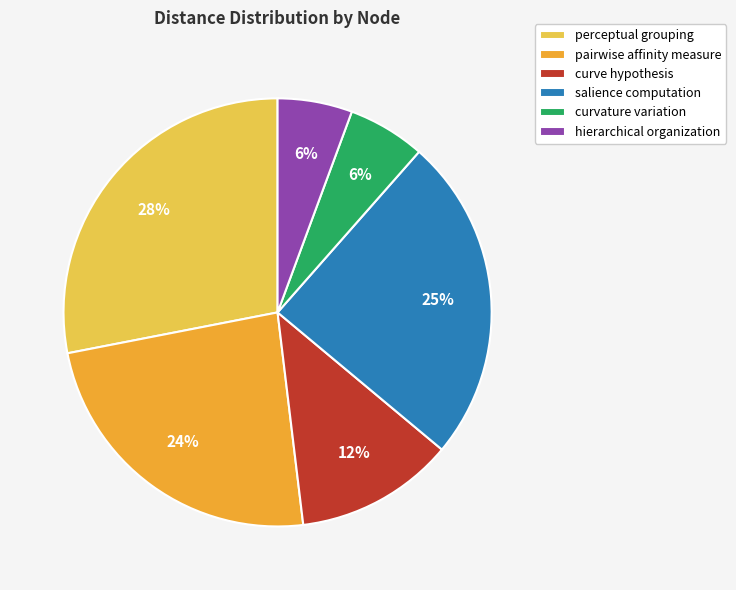

The pairwise affinity measure slice represents 9% of the pie. True or false?

False